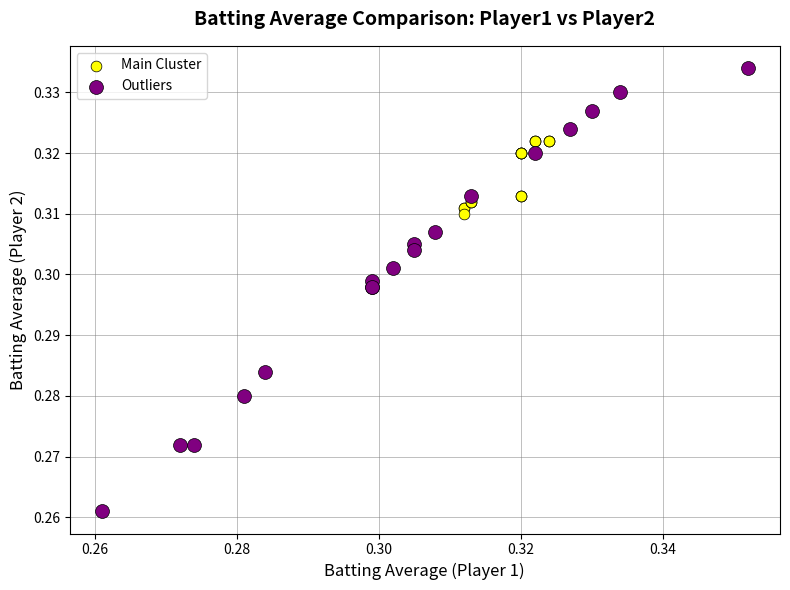

Which series reaches the minimum Y coordinate?

Outliers